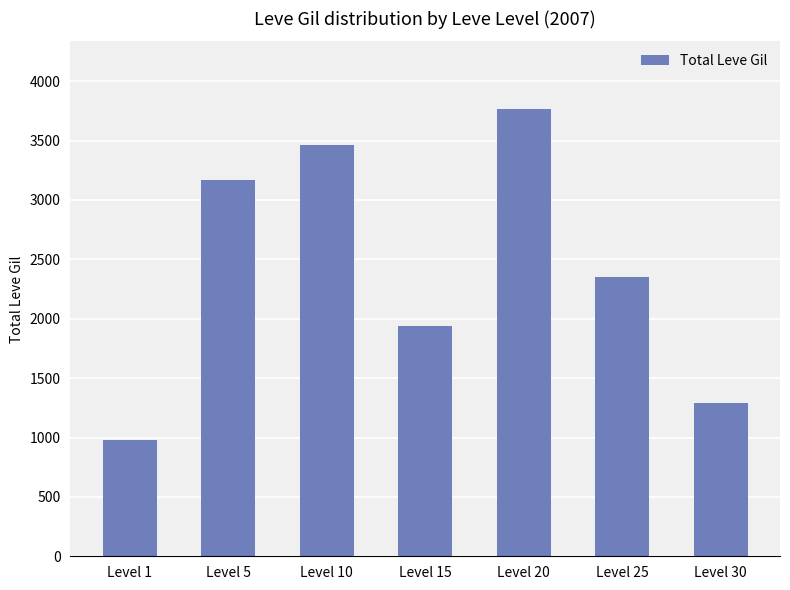

How many series are shown in this chart?

1